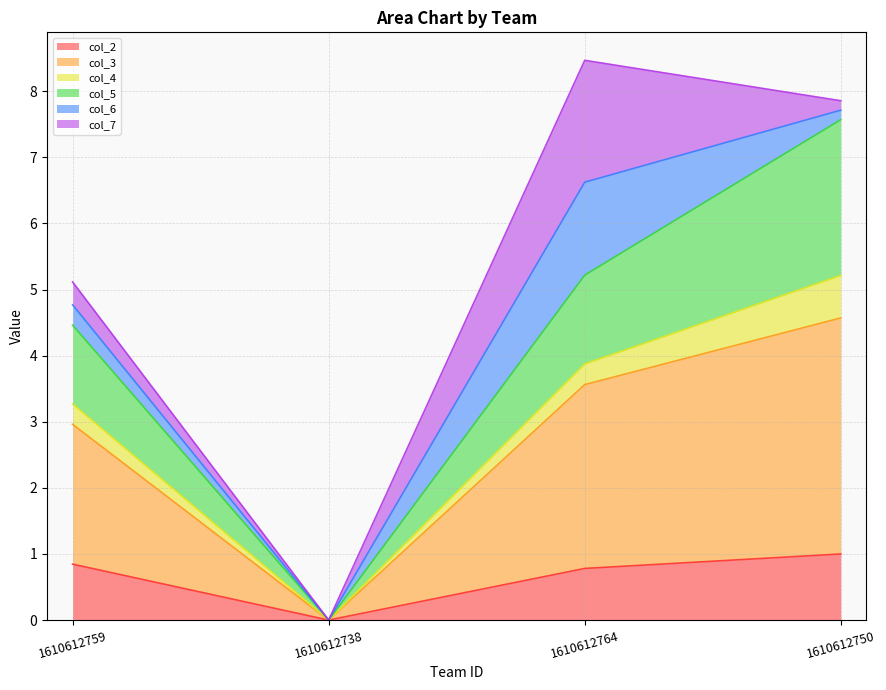

True or false: col_3 has more than 2 interior local peaks.

False